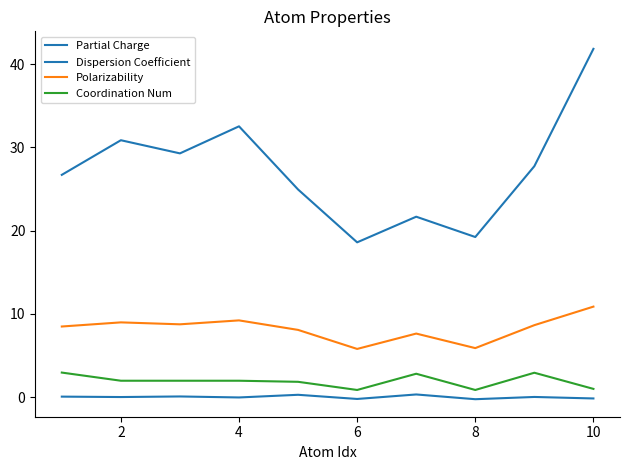

Does the chart display data point markers on the line(s)?

No